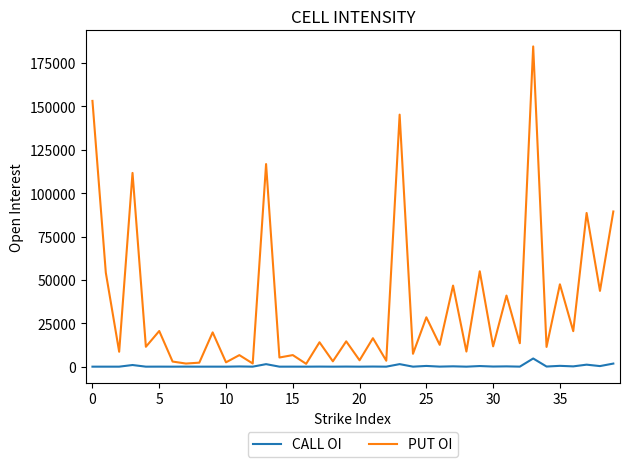

List the series in order of their peak value, highest first.

PUT OI, CALL OI